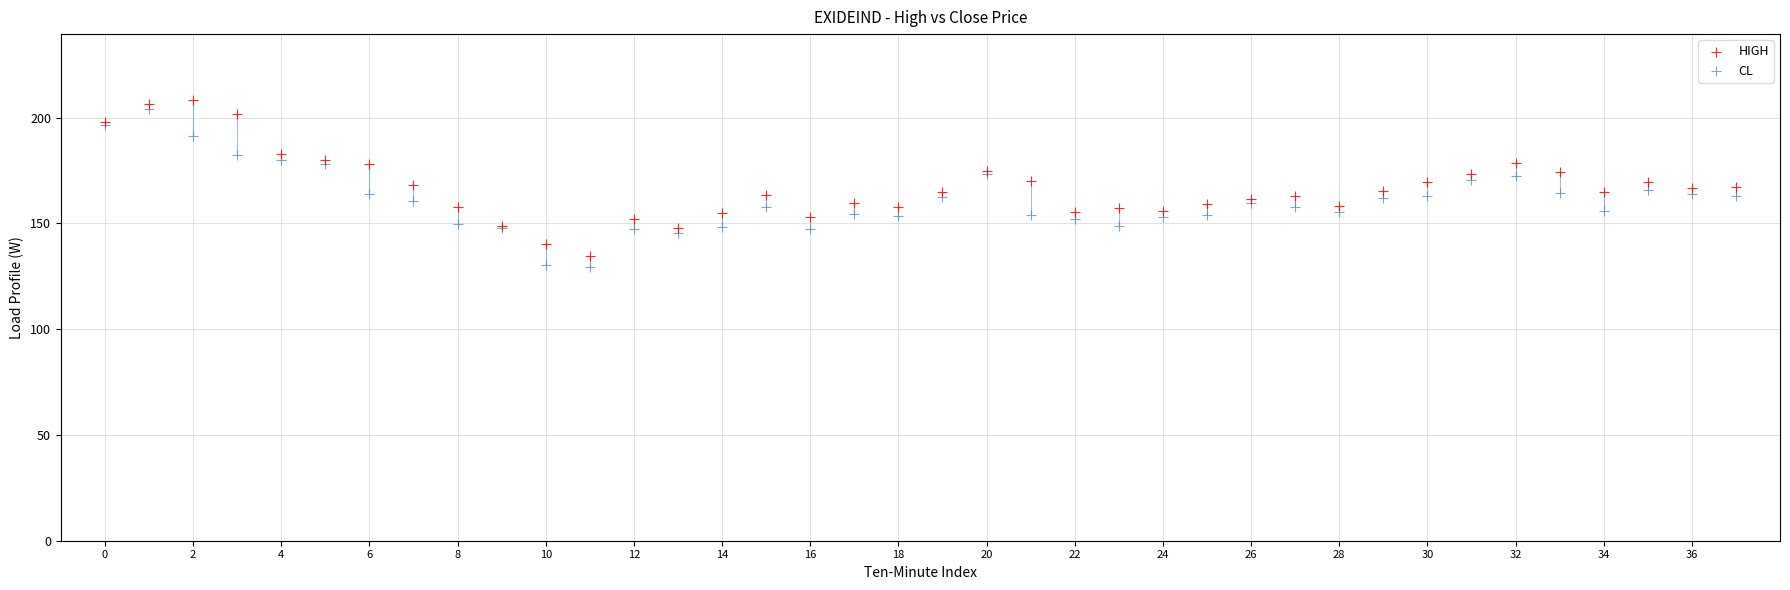

Which series contains the lowest Y value?

CL